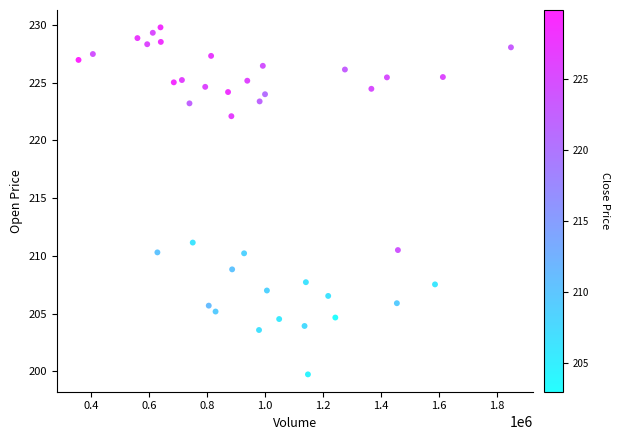

What is the range of Y values (max minus min)?

30.0